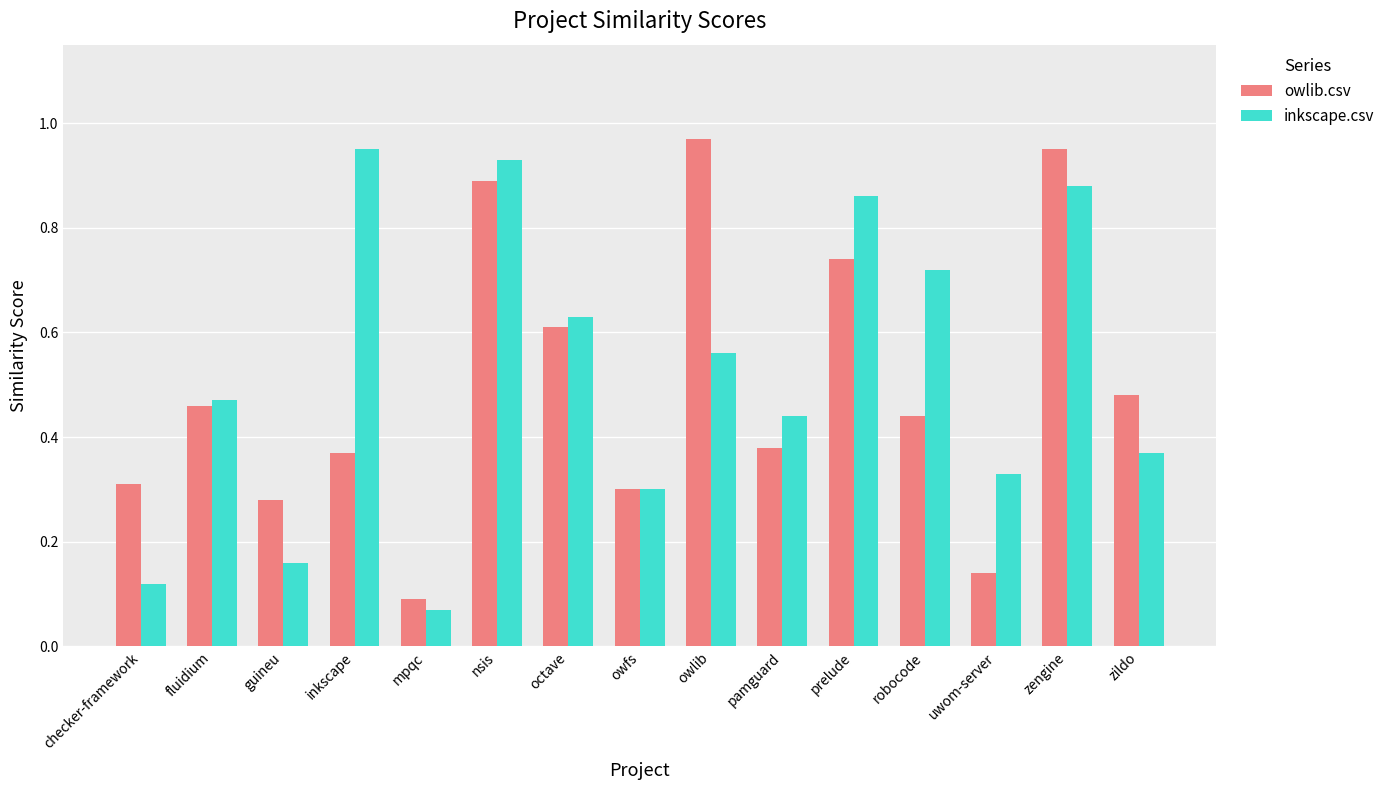

List the series in order of their peak value, highest first.

owlib.csv, inkscape.csv